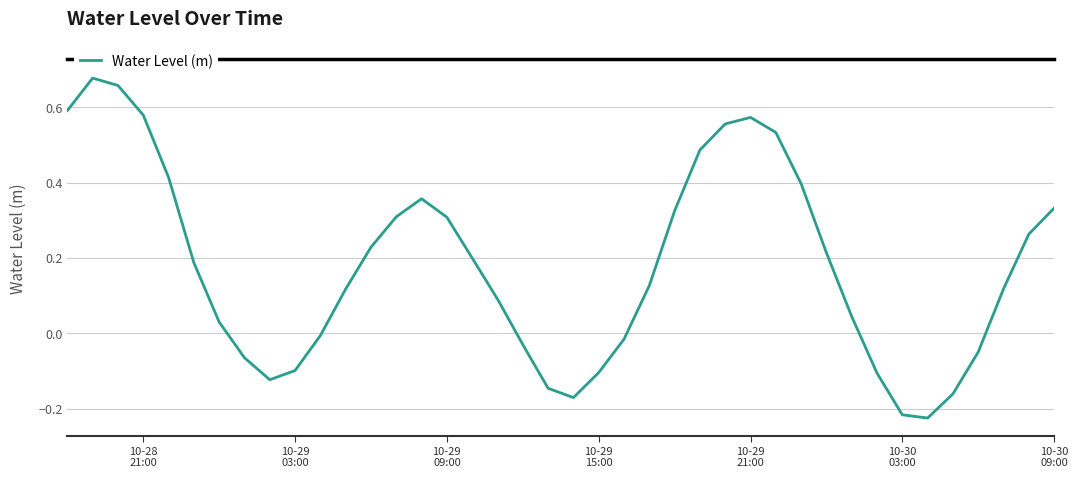

What is the difference between the maximum and minimum values?

0.9